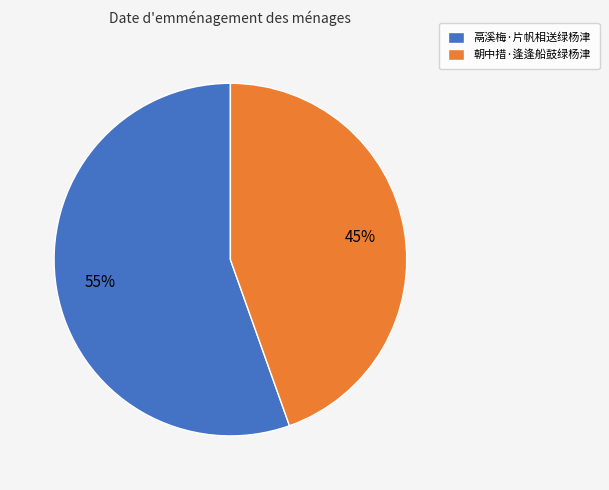

To the nearest percent, what is the combined percentage of 朝中措·逢逢船鼓绿杨津 and 鬲溪梅·片帆相送绿杨津?

100%